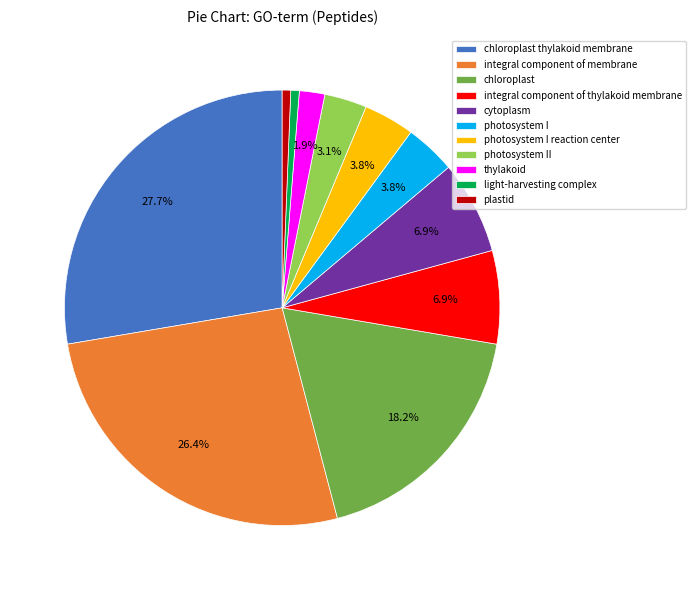

What is the ratio of the value at integral component of thylakoid membrane to the value at integral component of membrane?

0.3